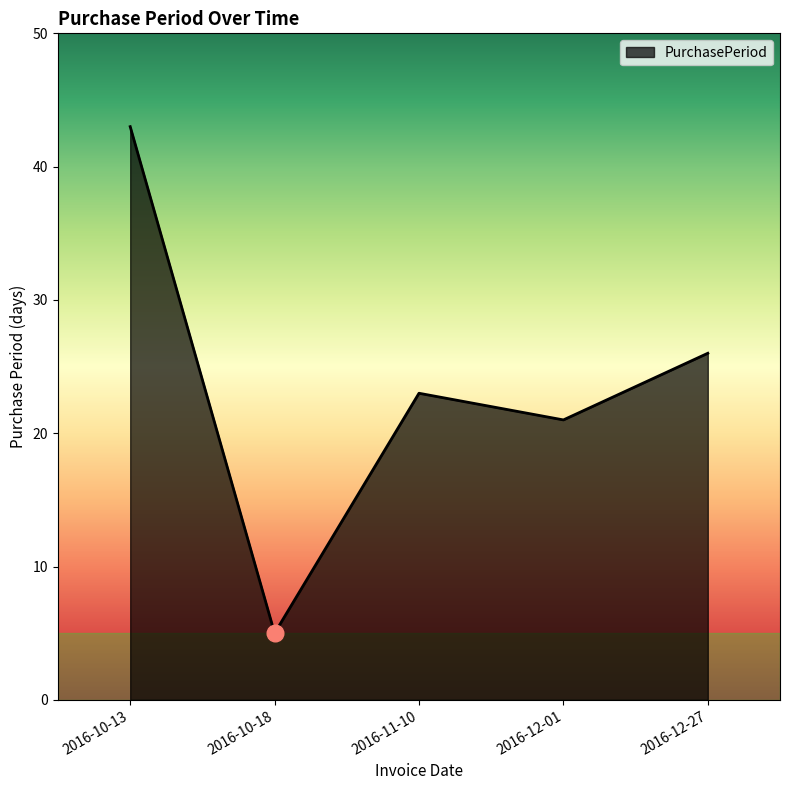

What position from the right is 2016-12-27?

1